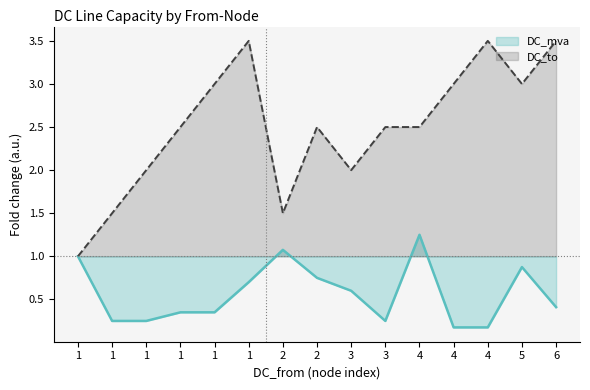

Where is the first local maximum for DC_to?

1